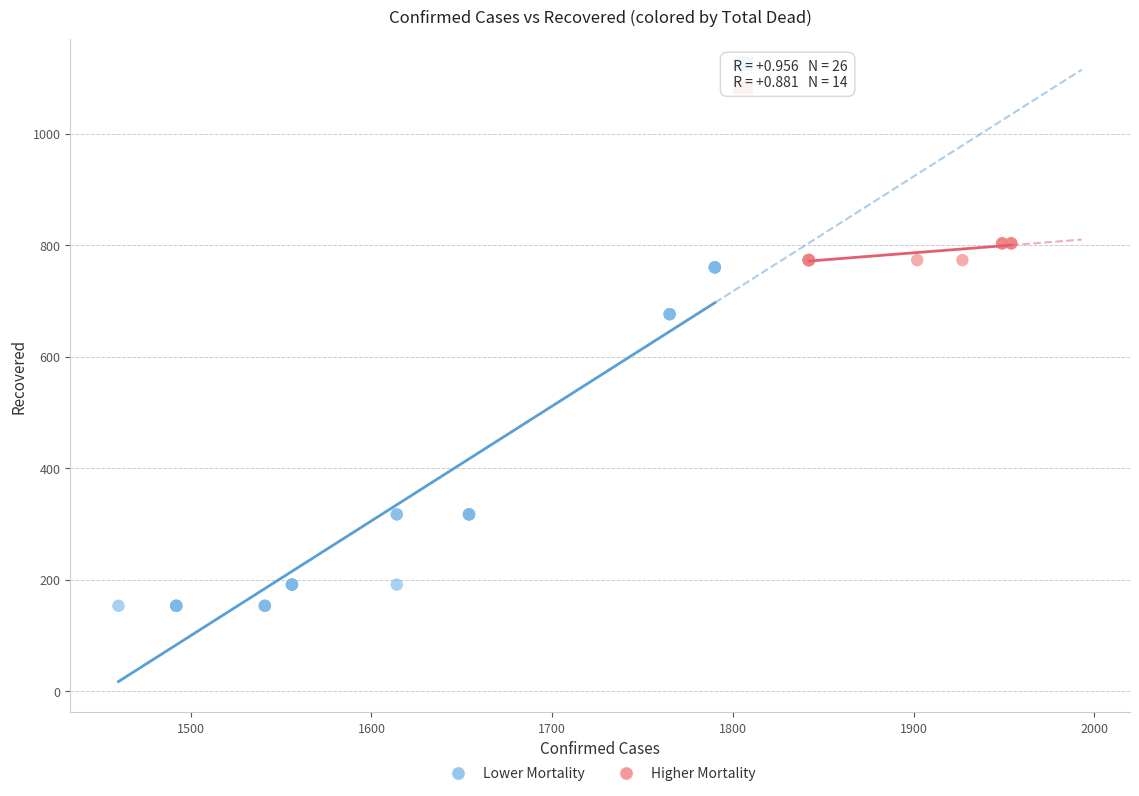

Which series contains the lowest Y value?

Lower Mortality